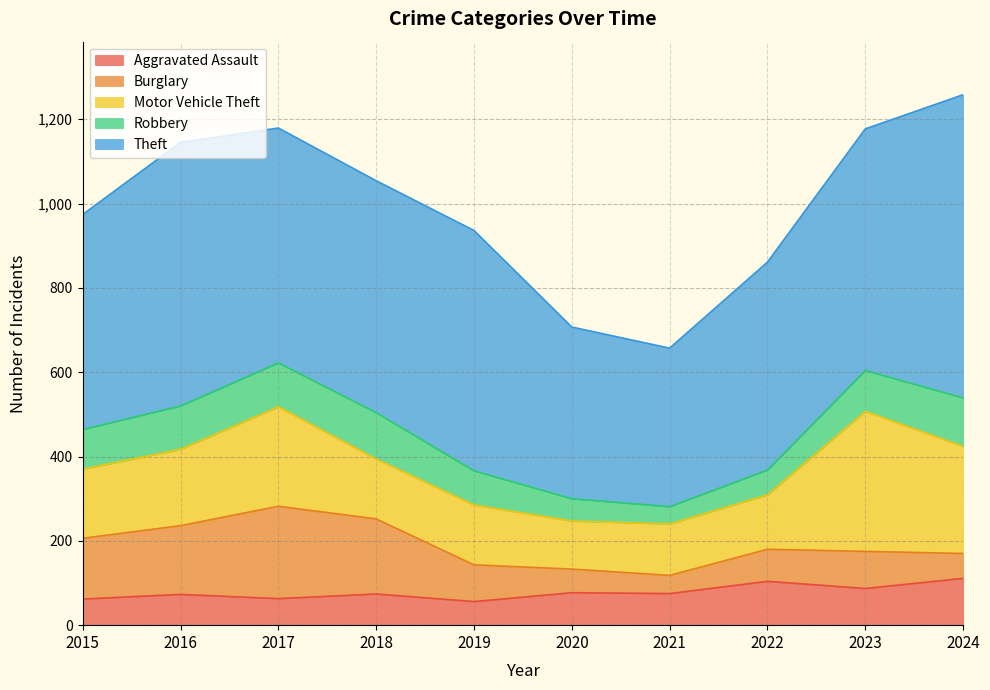

How many lines are shown in the chart?

5